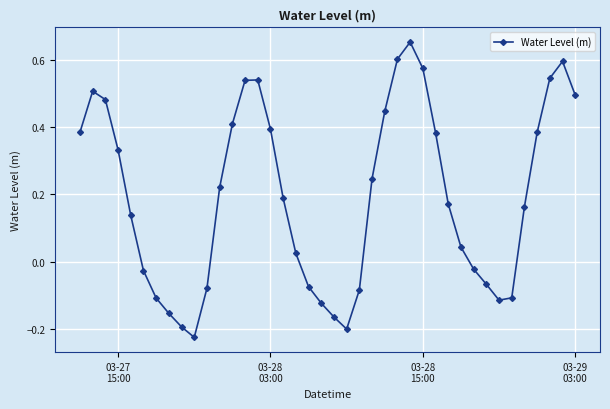

True or false: there are more than 1 points higher than both neighbors.

True